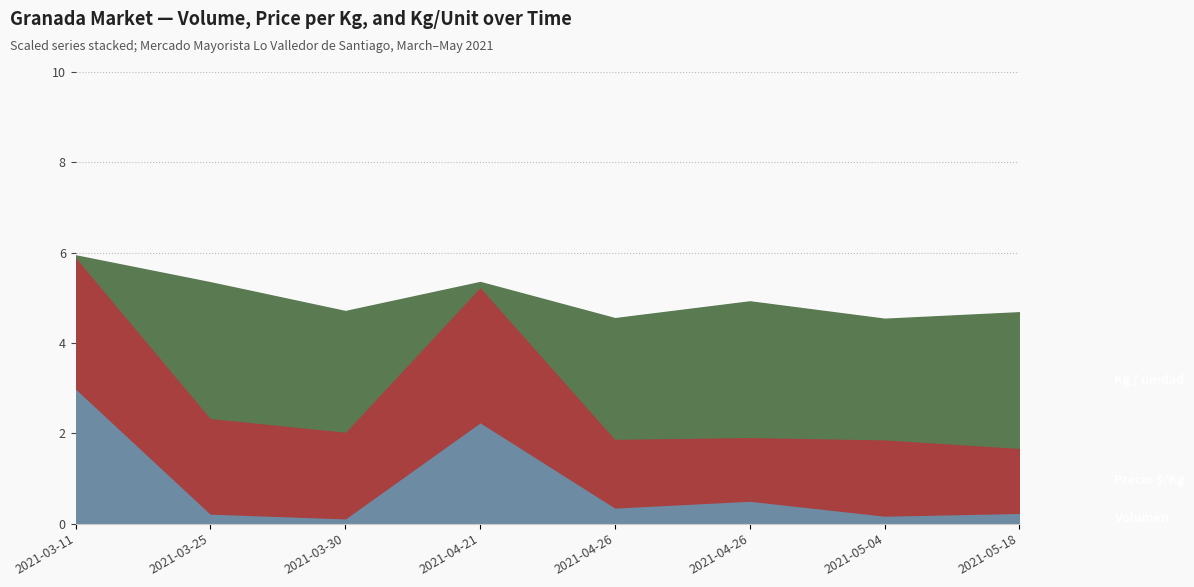

At which label does Kg / unidad reach its minimum?

2021-03-11